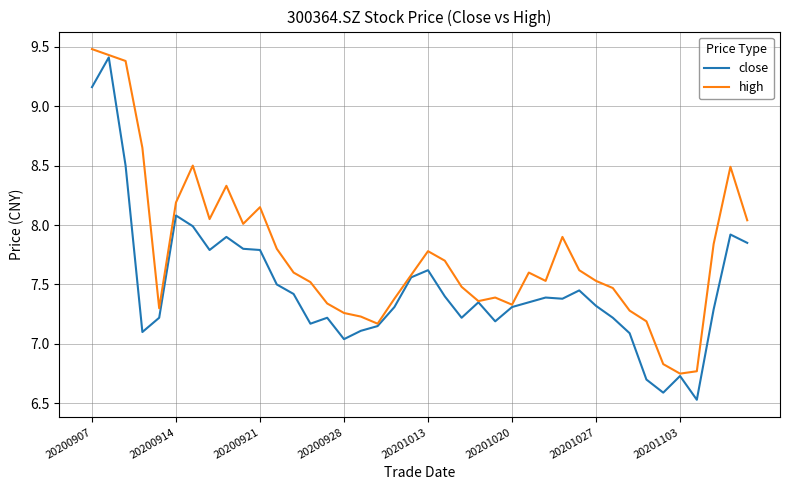

Rank the series by their average value, from highest to lowest.

high, close